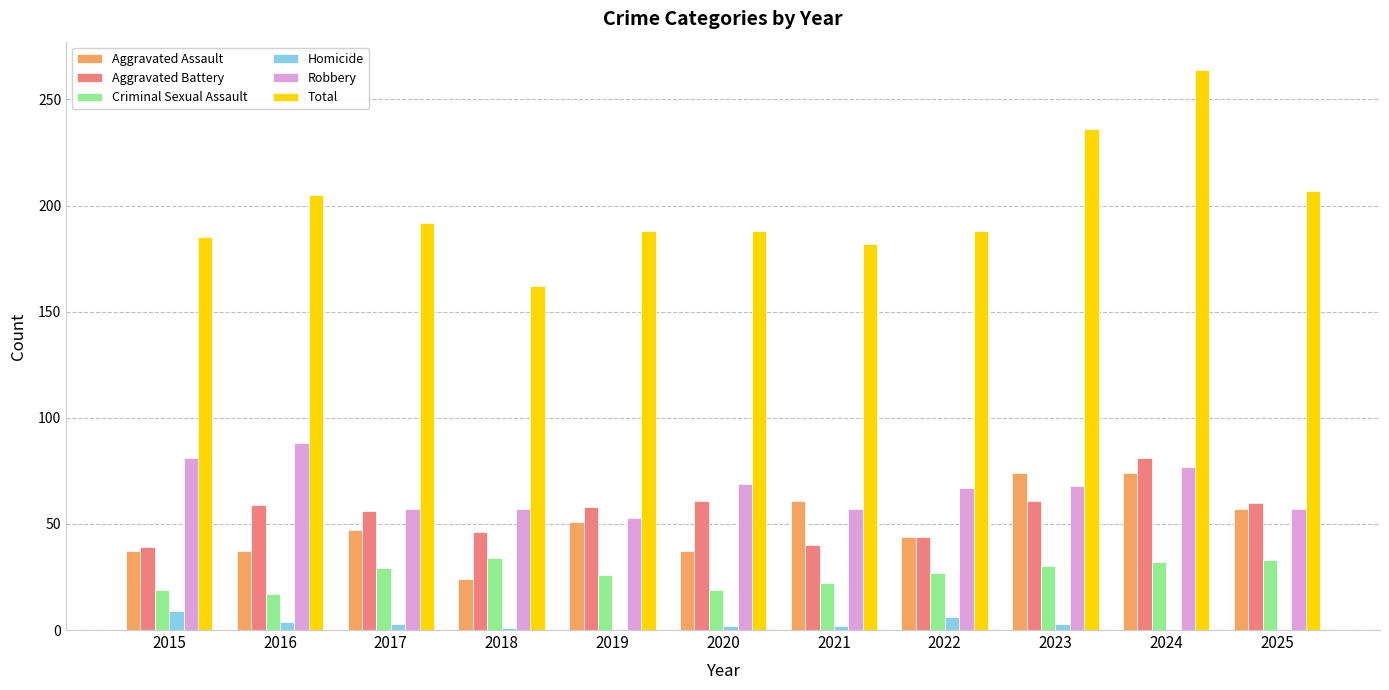

At which category is the sum across all series the highest?

2024